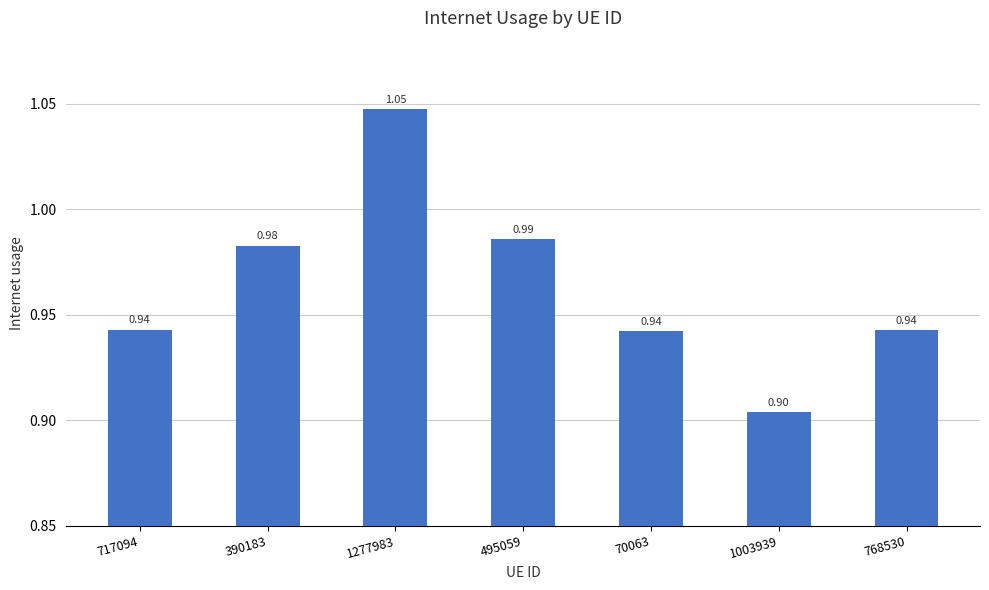

Are the bars horizontal?

No